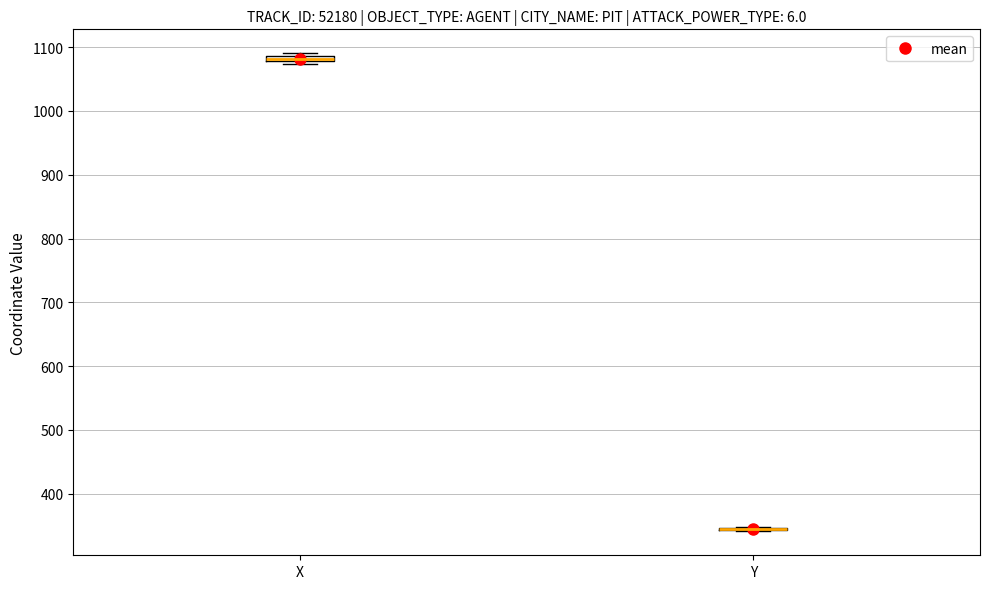

Where is the lower edge of the box for X on the y-axis? The values are not printed on the chart, so give them approximately, as read against the axis.

1080